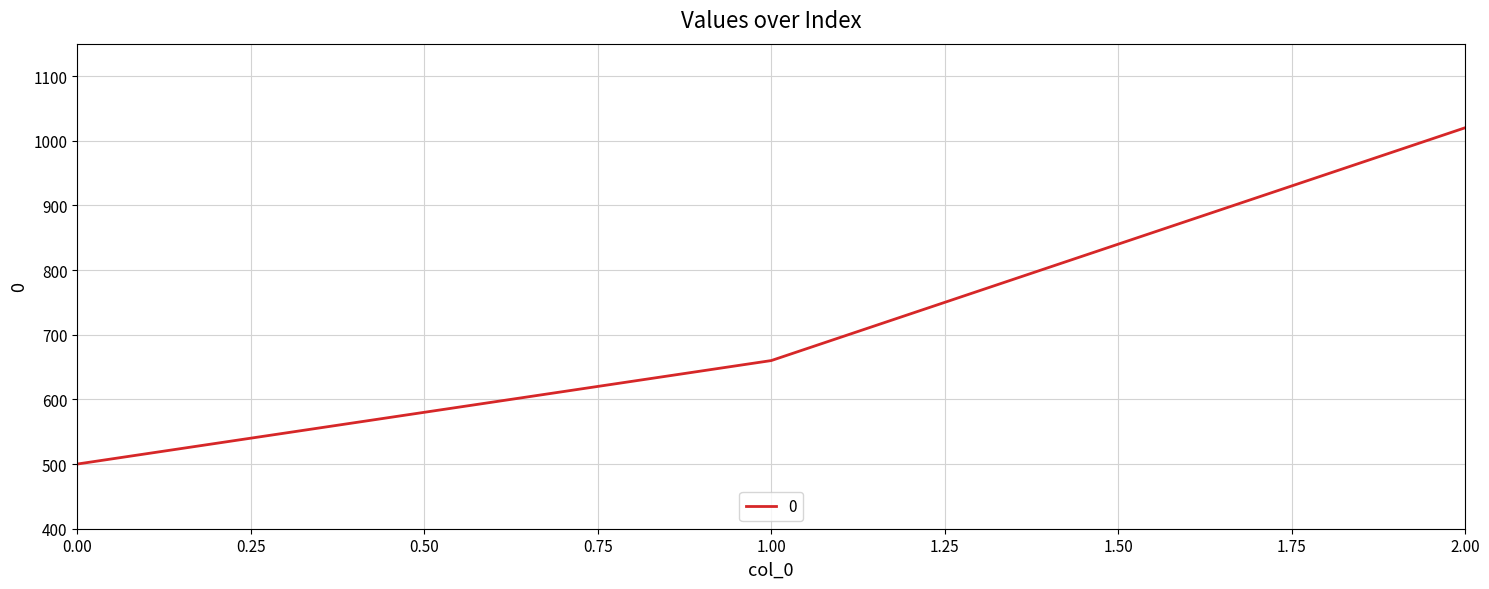

What is the change in value from 0.00 to 2.00?

+520